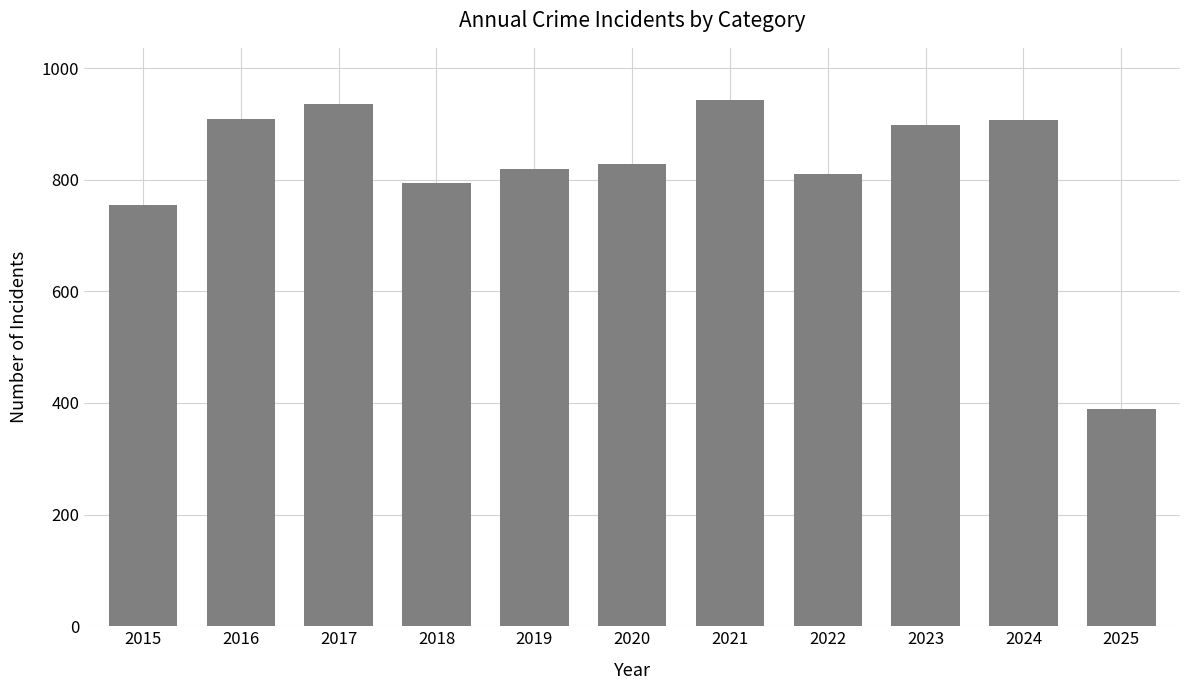

The value at 2023 is 200. True or false?

False